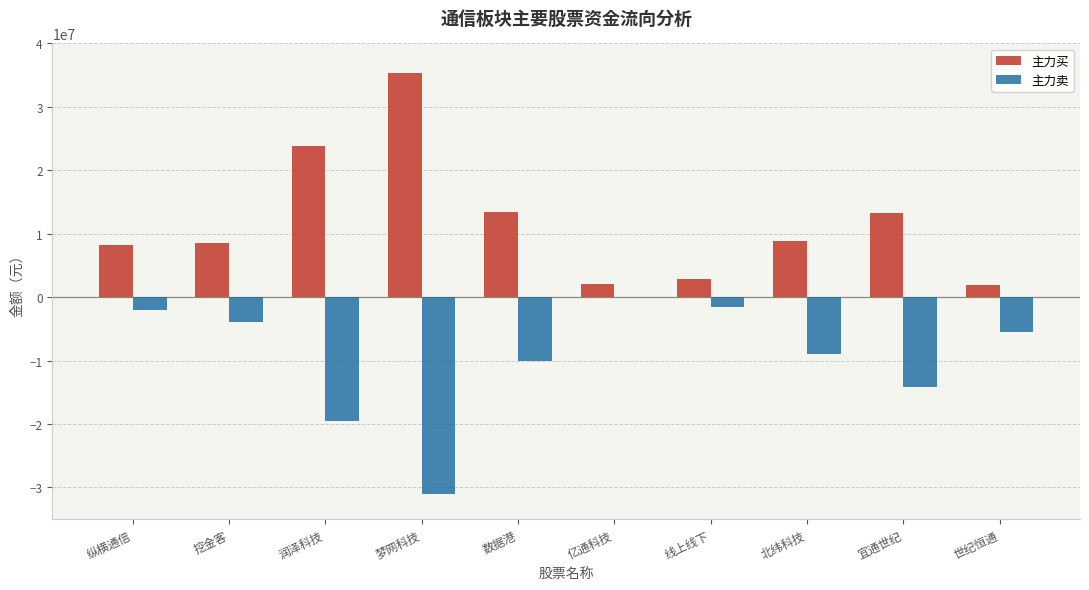

Is it true that 主力卖 equals -1983098 at 纵横通信?

True